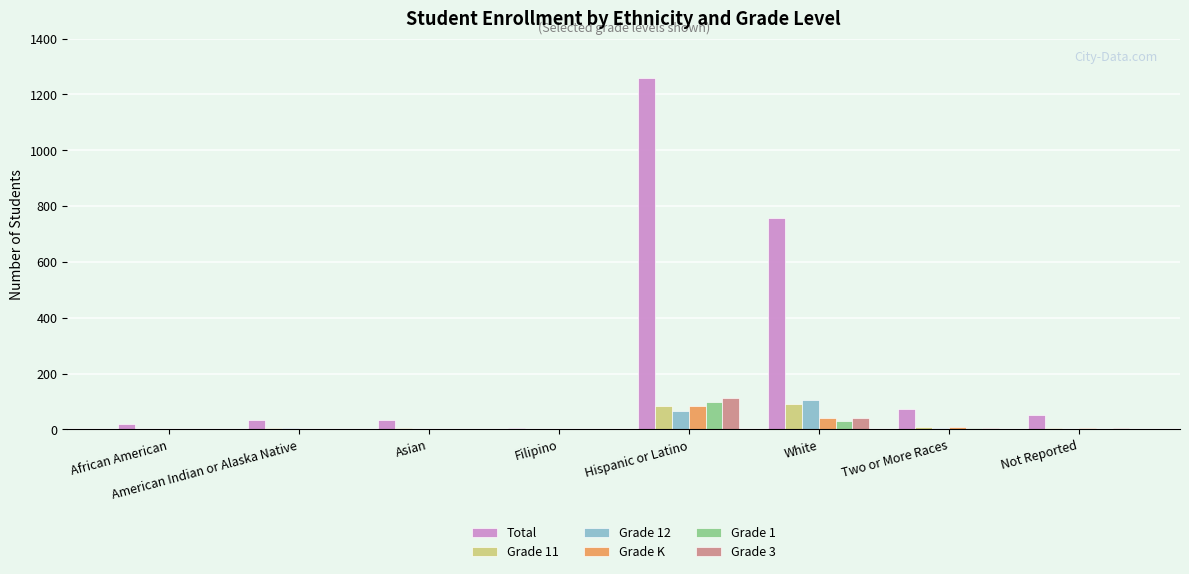

Does the chart contain stacked bars?

No